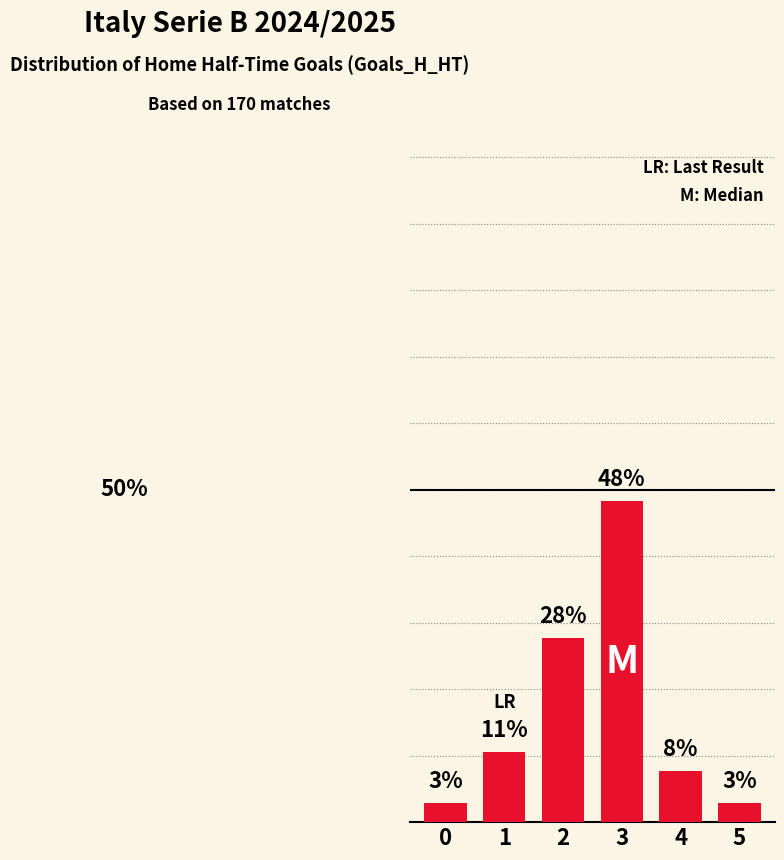

Reading left to right, transcribe all the data shown in this chart.

2.9	10.6	27.6	48.2	7.6	2.9